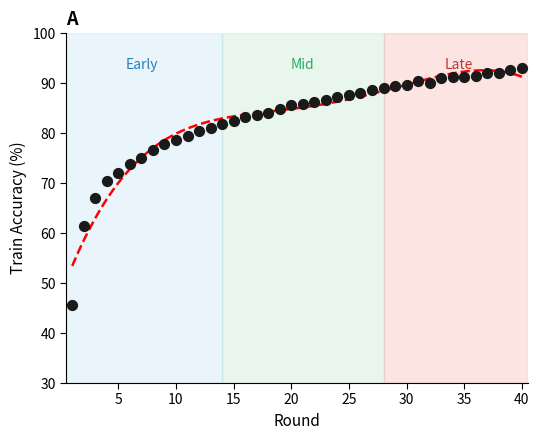

What is the range of X values (max minus min)?

39.0